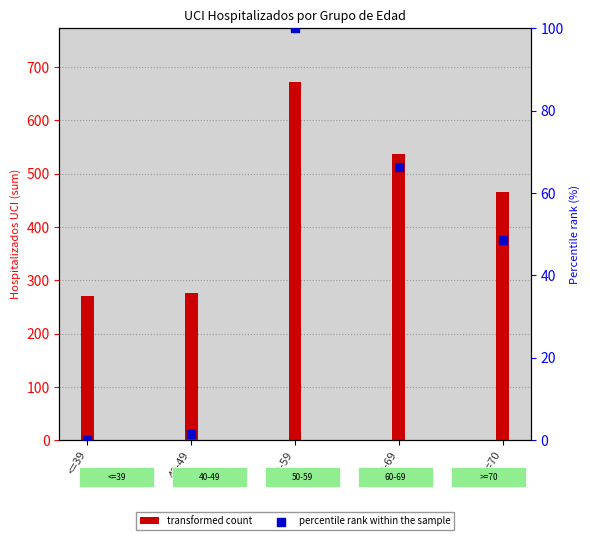

What are all the series names shown in the legend?

transformed count, percentile rank within the sample